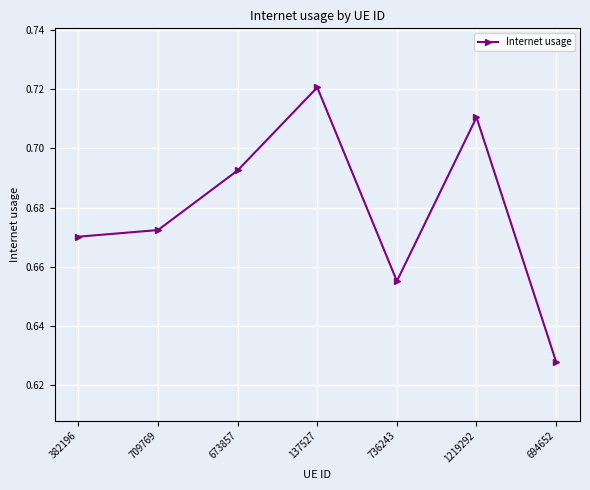

Which label corresponds to the smallest value in the chart?

694652